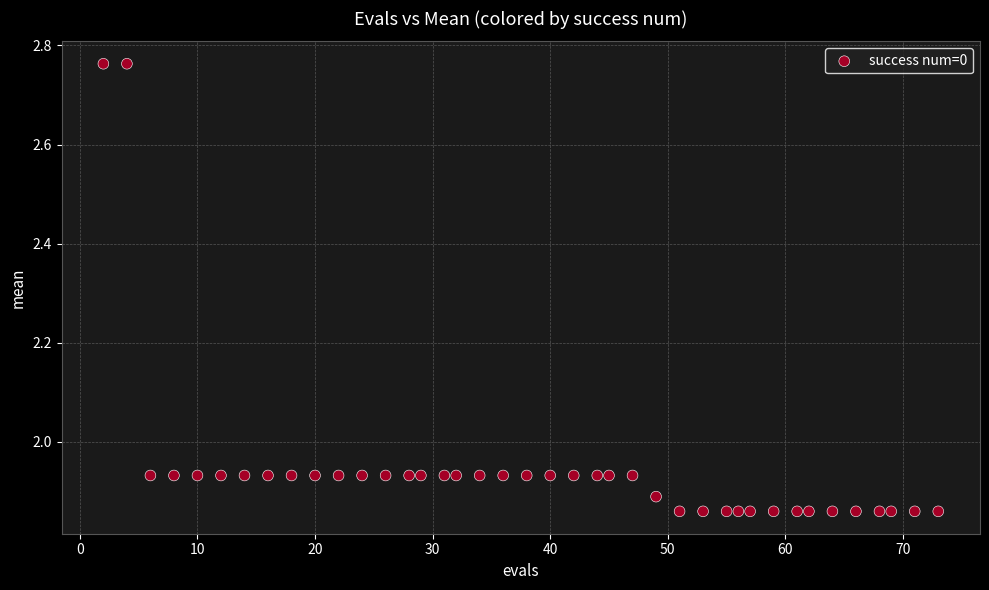

What is the range of Y values (max minus min)?

0.9